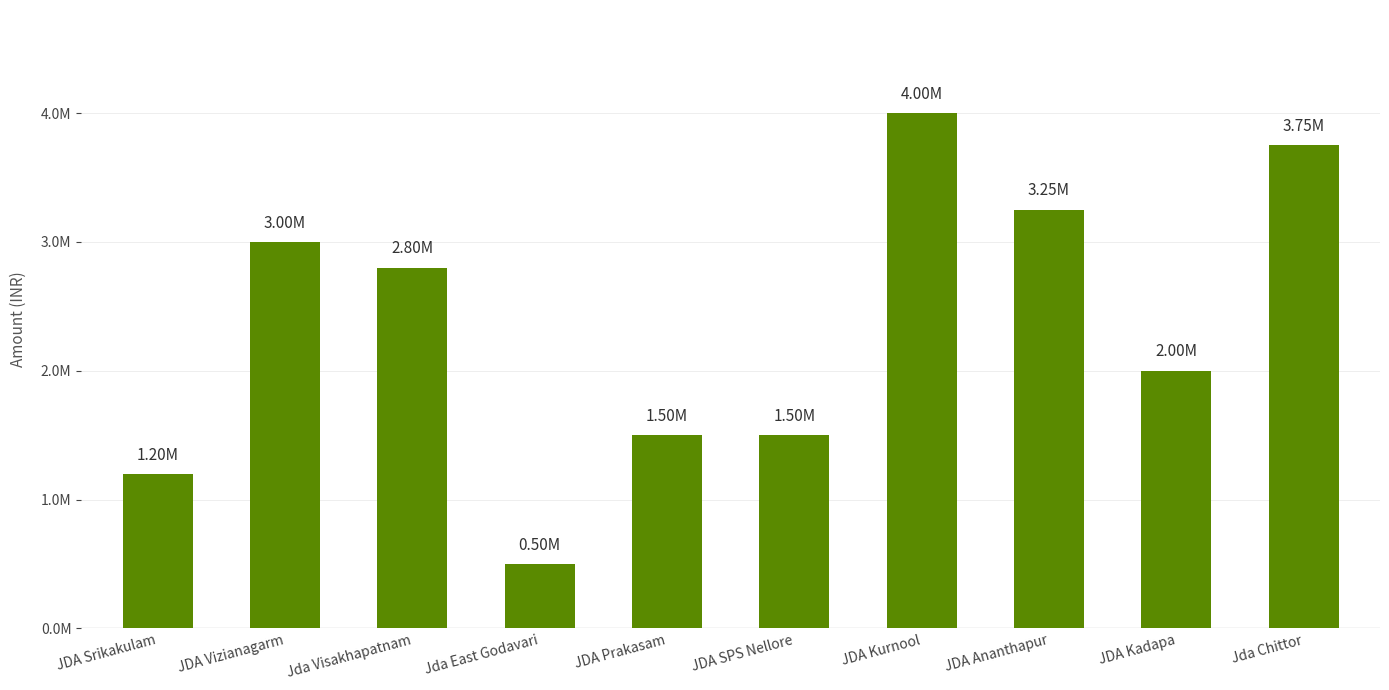

What is the value of the 1st bar from the left?

1200000